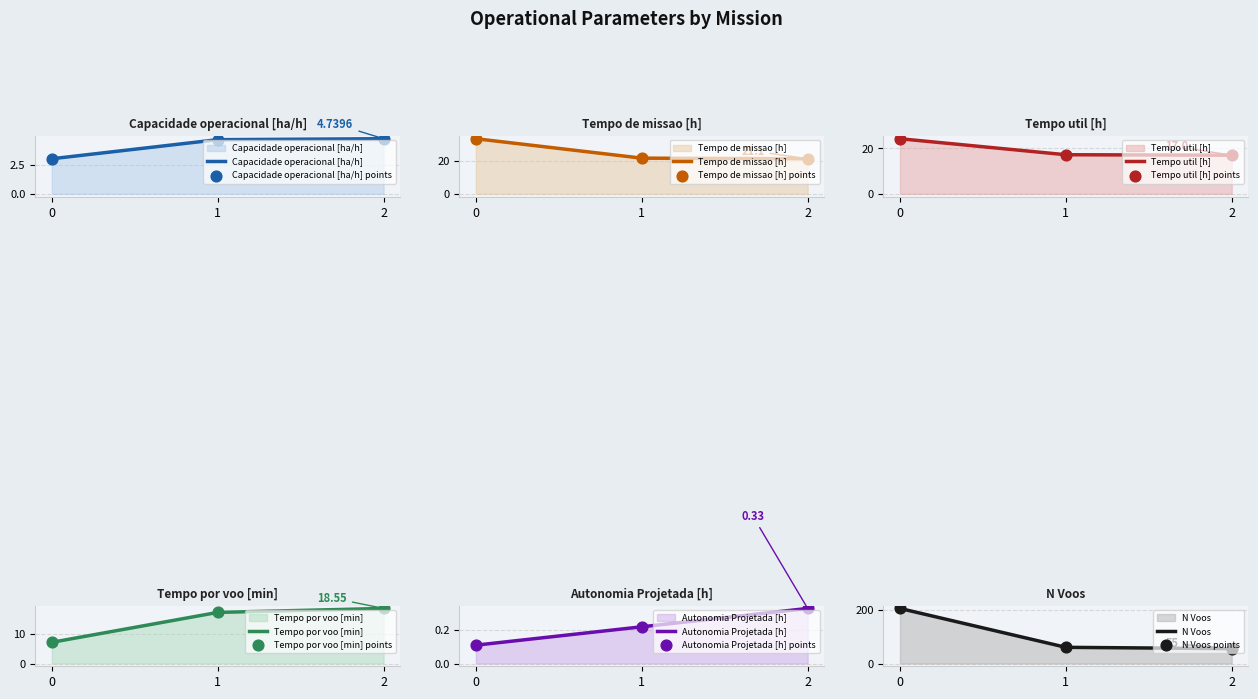

What is the total value across all series at 1?

120.8